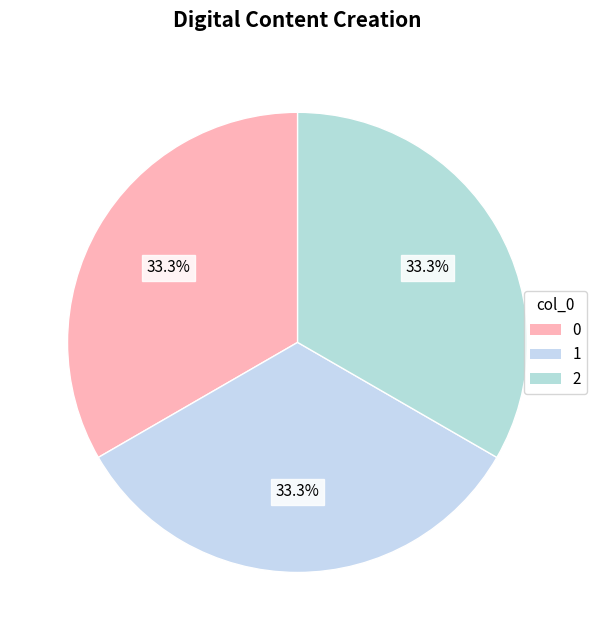

Is there a majority slice in this chart?

No